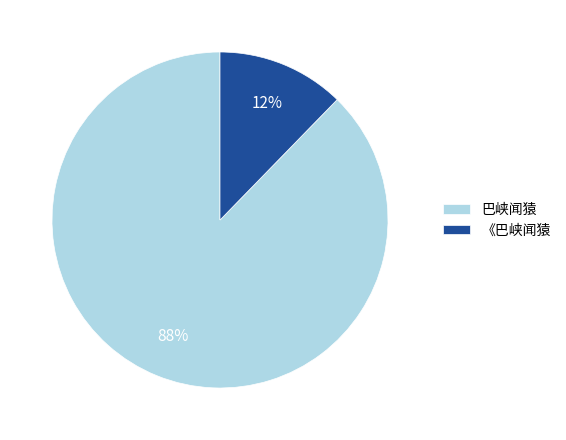

To the nearest percent, what is the combined percentage of 《巴峡闻猿 and 巴峡闻猿?

100%